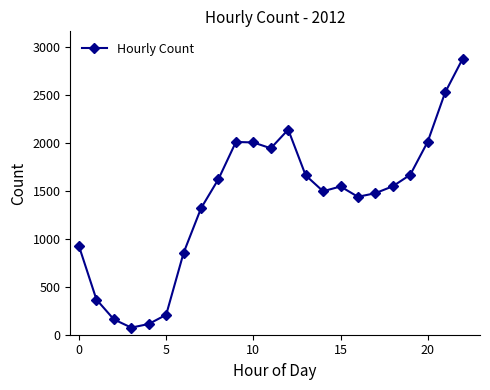

What is the maximum value shown in the chart?

2876